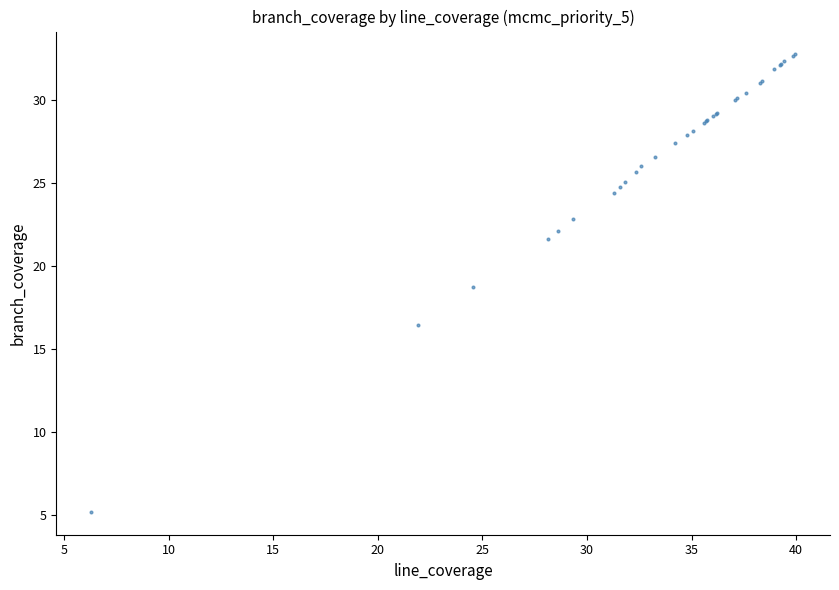

What Y value in the scatter plot is closest to 18?

18.7